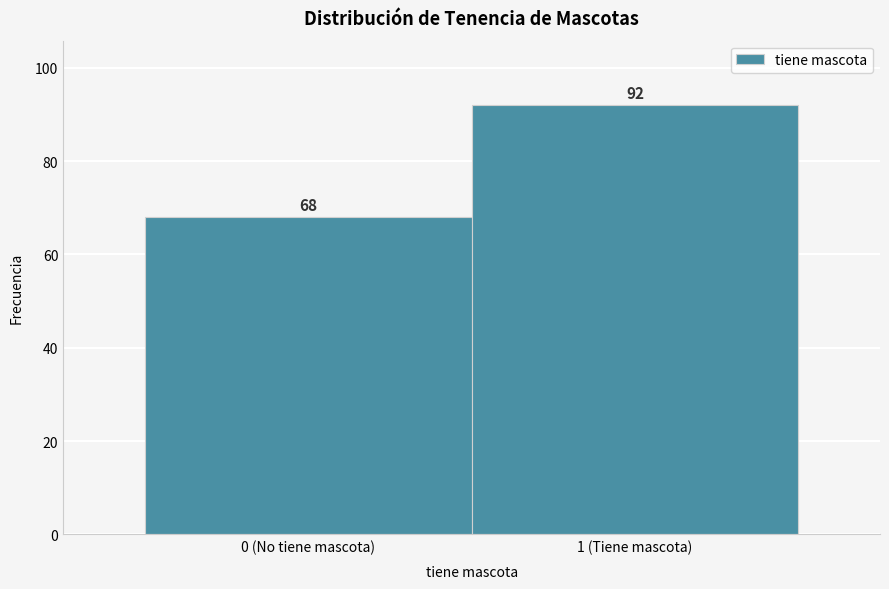

Reading left to right, list all the values displayed in this chart.

68	92